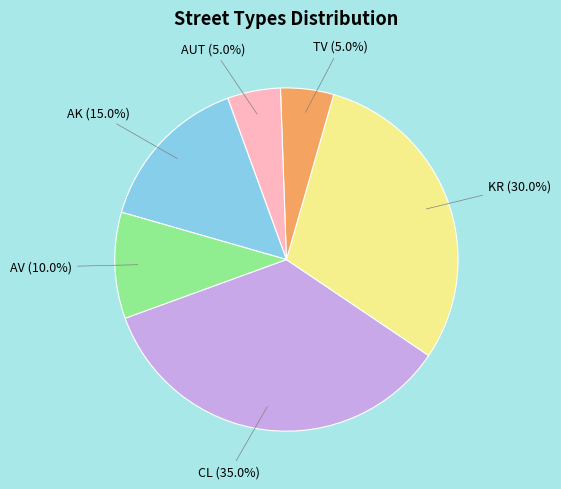

Approximately how many times larger is the value at CL compared to AUT?

7.0